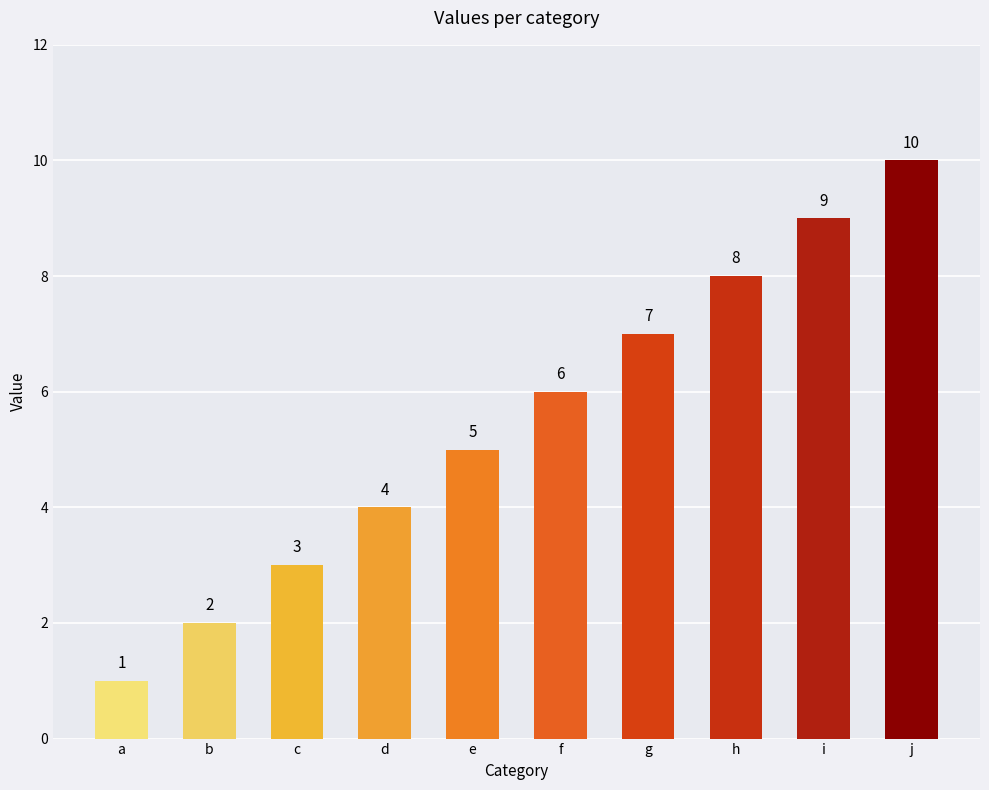

Reading left to right, list all the values displayed in this chart.

1	2	3	4	5	6	7	8	9	10